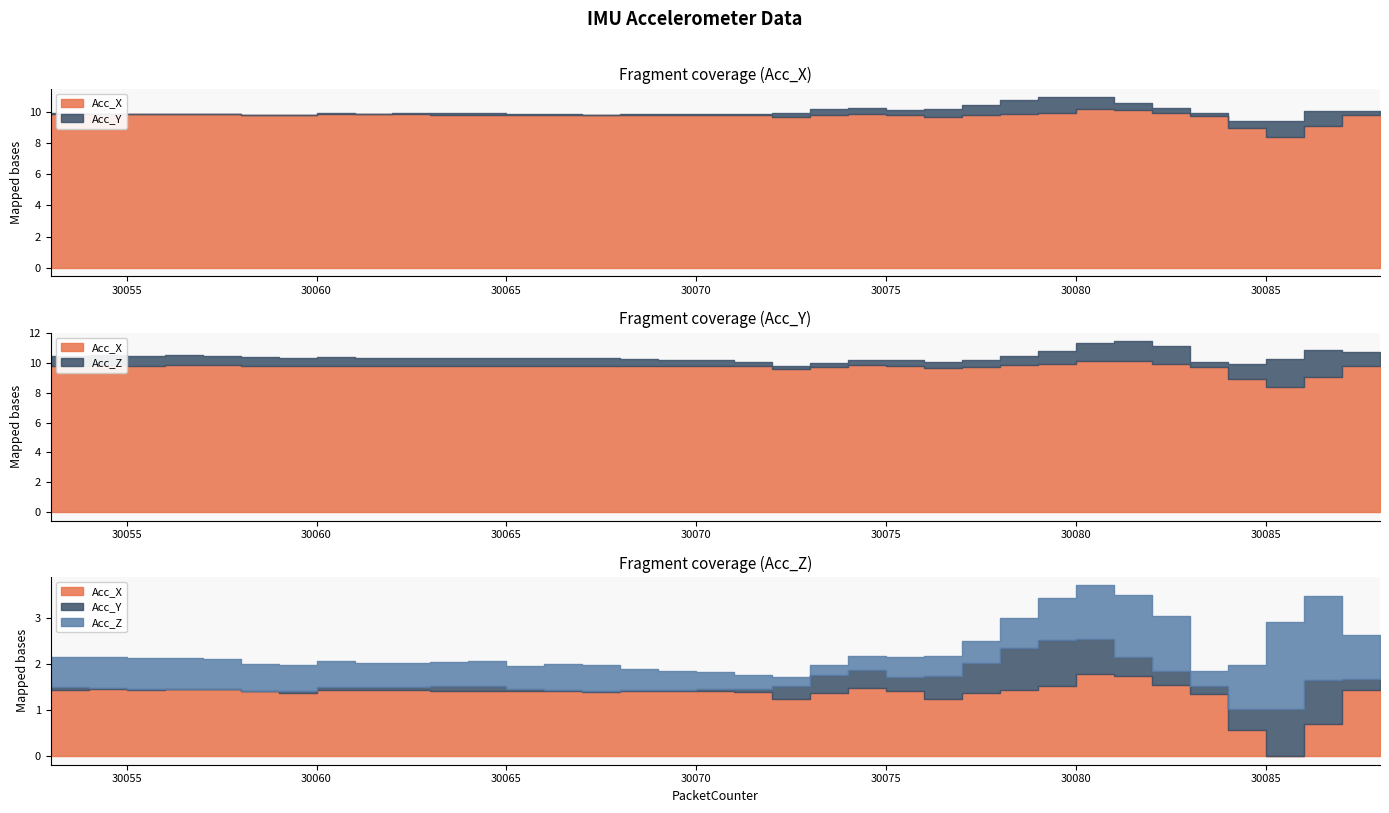

Is it true that Acc_Y equals -0.0 at 30068?

True